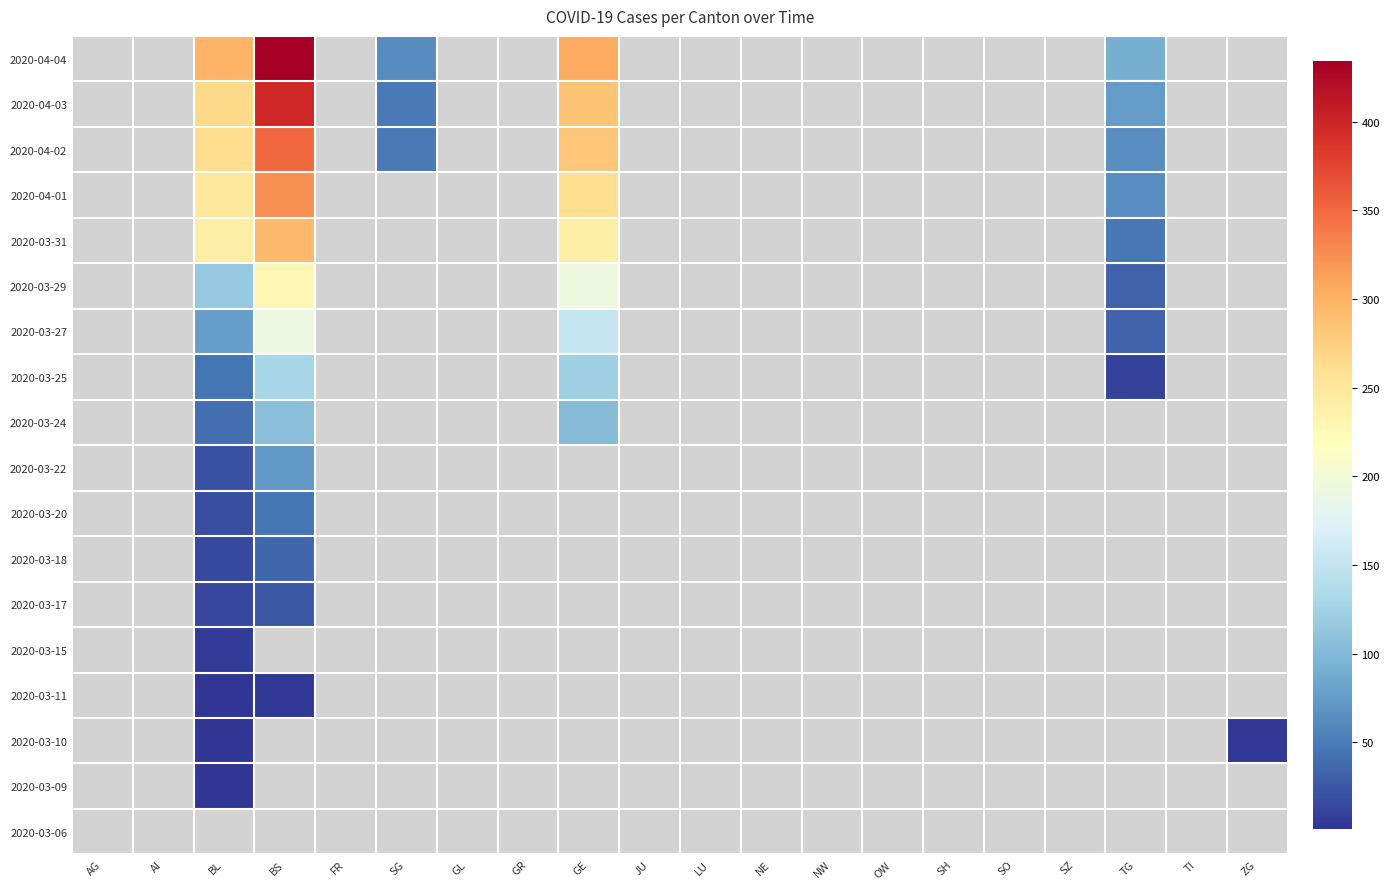

Between SH and AI, which is larger?

AI